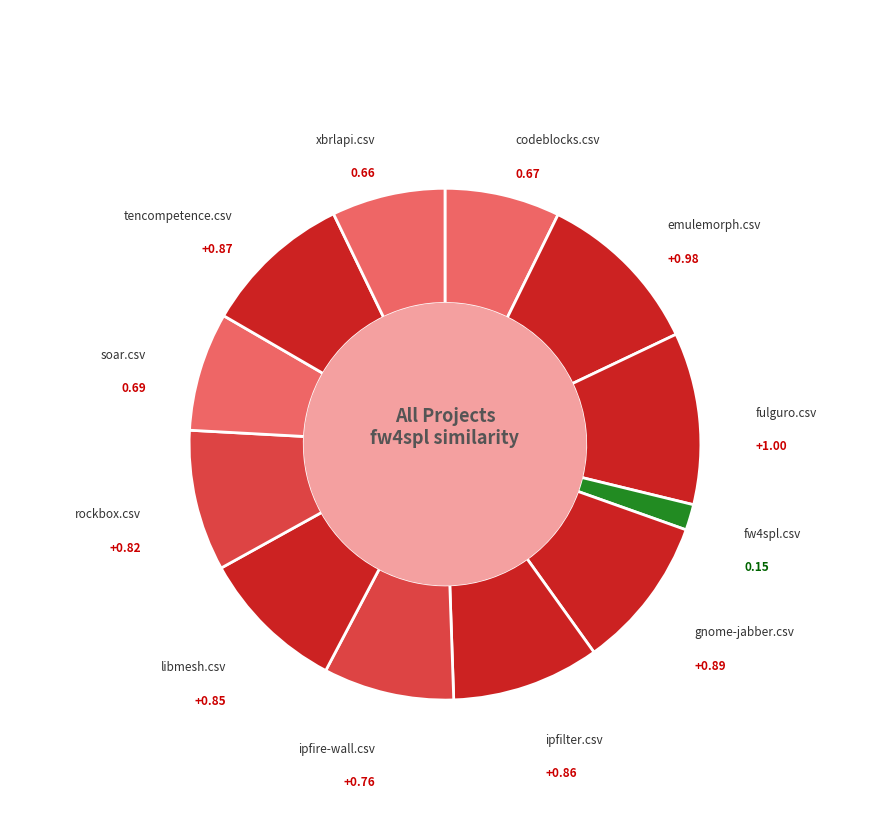

Between xbrlapi.csv and gnome-jabber.csv, which is larger?

gnome-jabber.csv